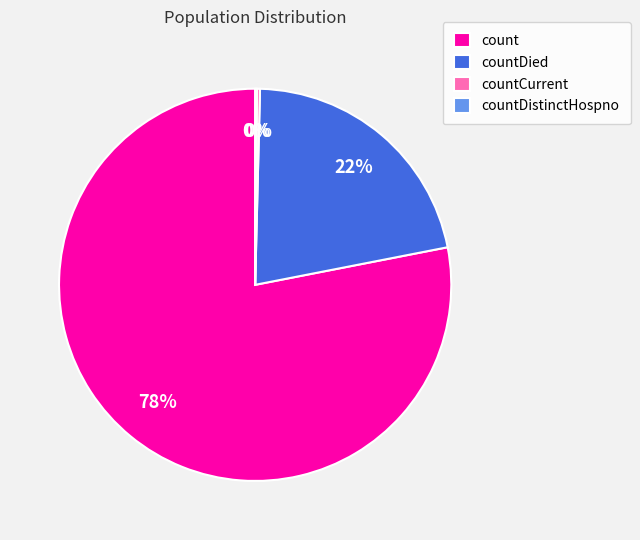

Between count and countDied, which is larger?

count